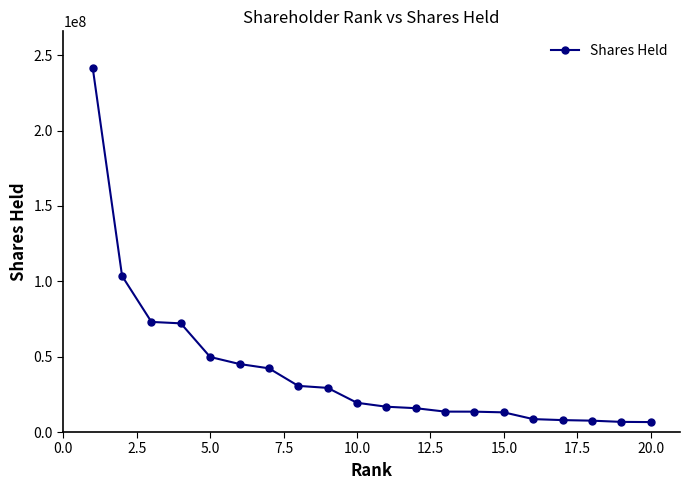

What is the value of the 20th point from the left?

6600000